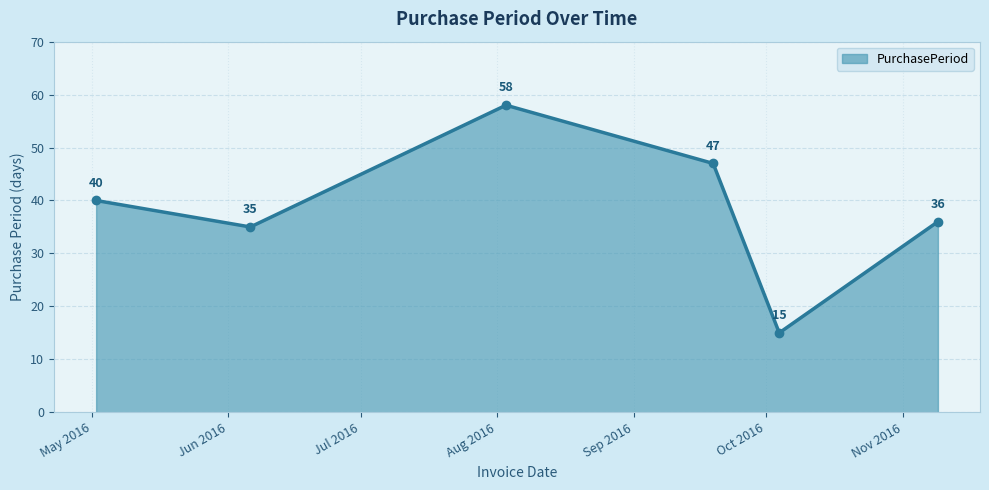

True or false: the data has more than 2 interior local peaks.

False